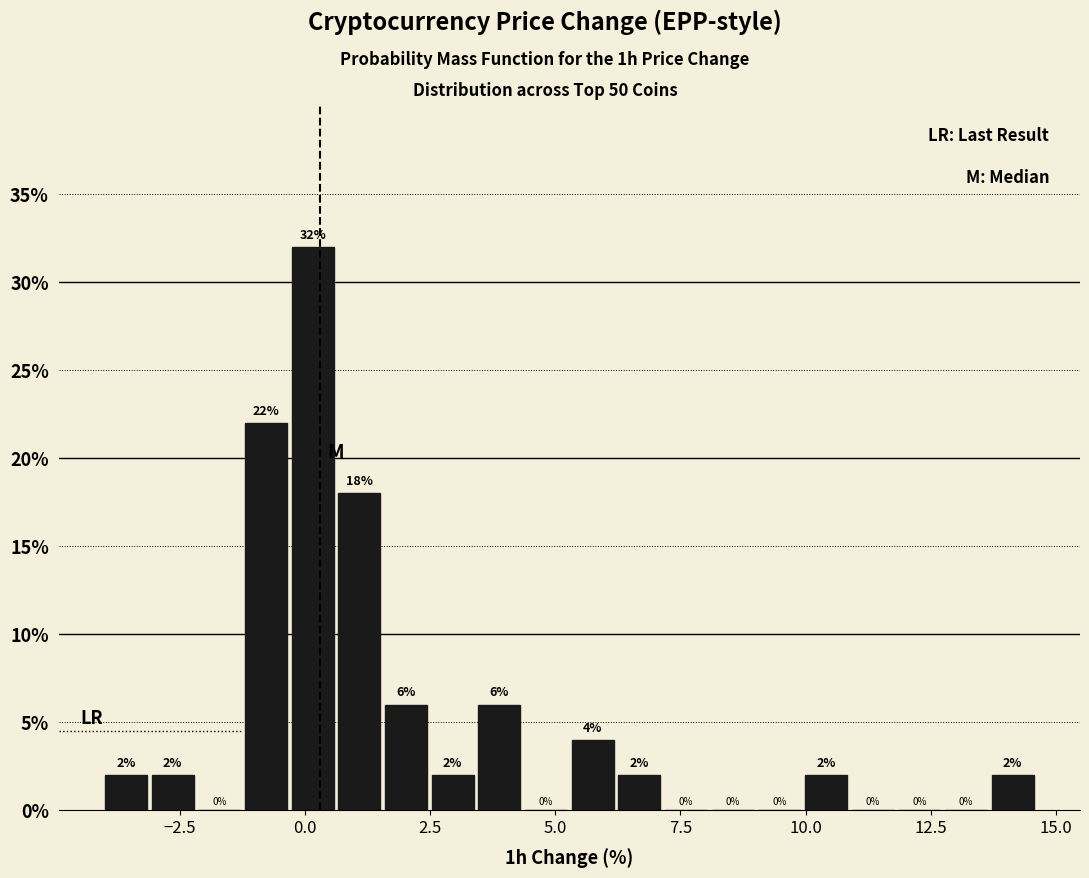

Around what value on the x-axis is the tallest bar? Give the approximate position of its centre, as read against the axis.

0.0